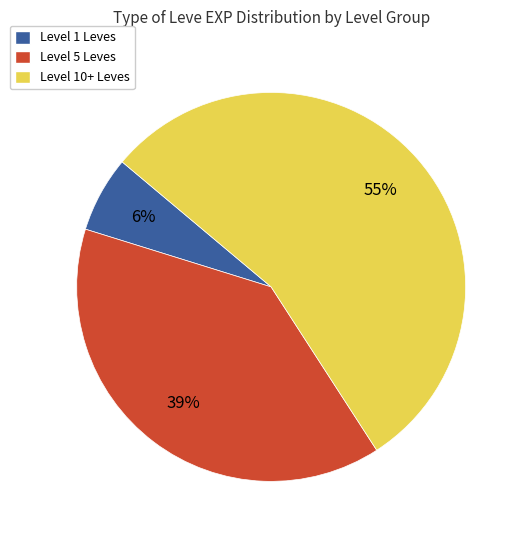

Combined, do Level 10+ Leves and Level 1 Leves account for over 50%?

Yes